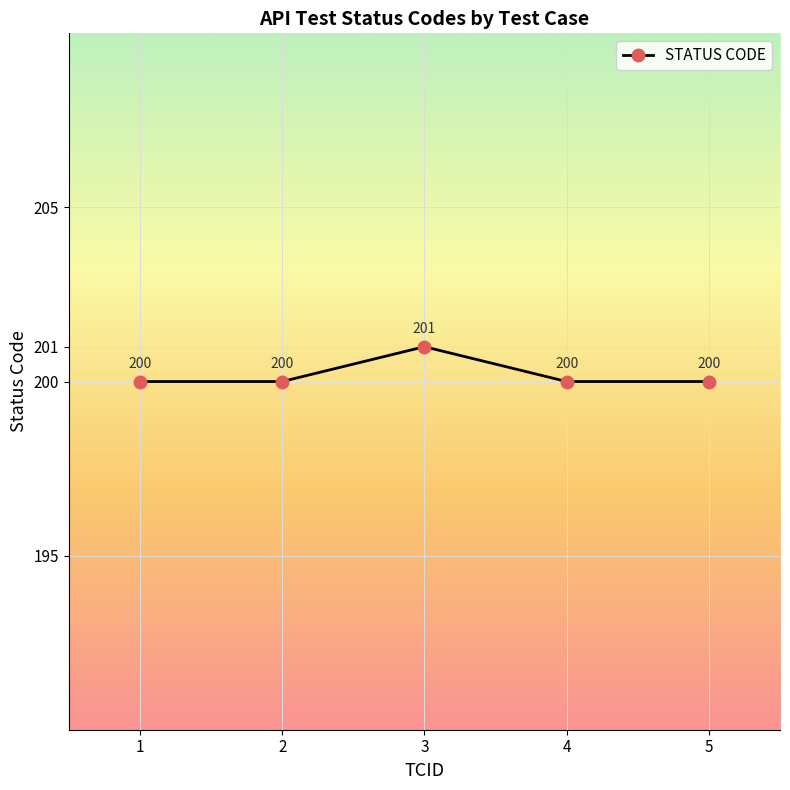

What is the sum of all values?

1001